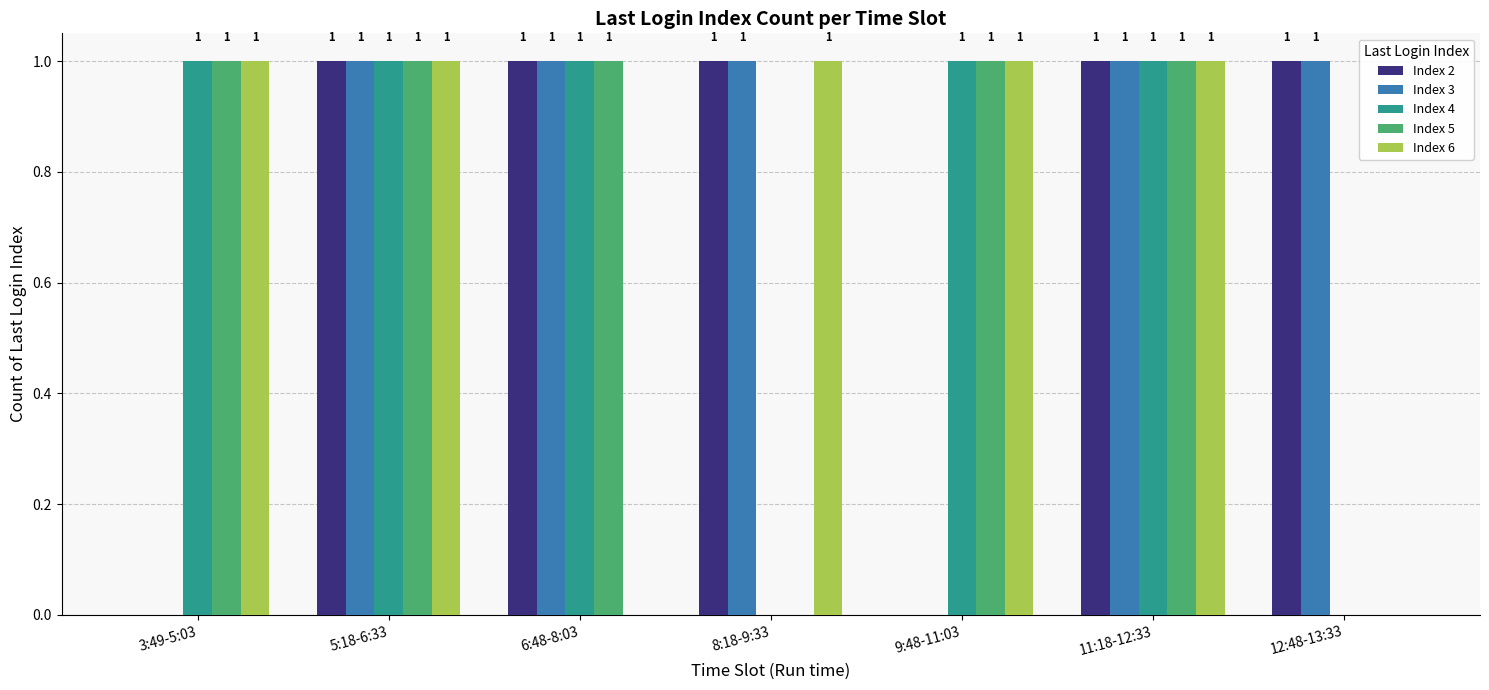

What is the greatest value displayed?

1